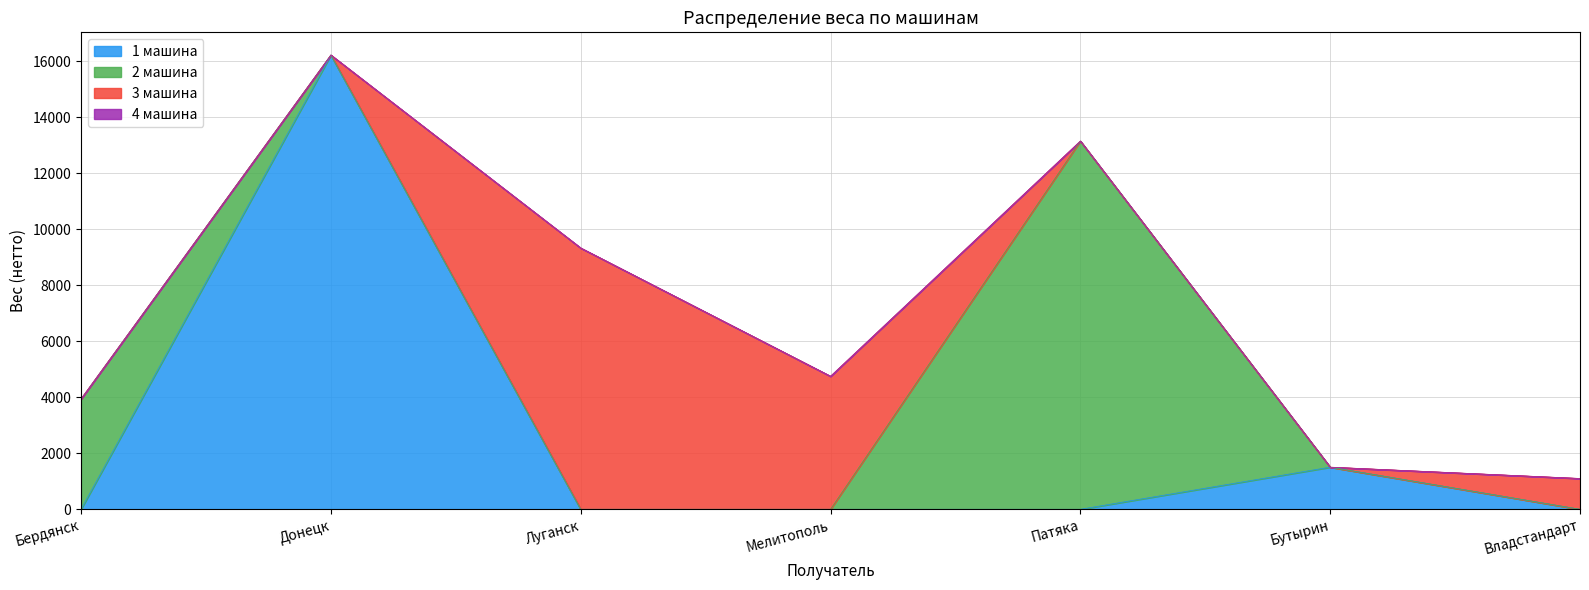

What is the label of the 2nd point from the right?

Бутырин